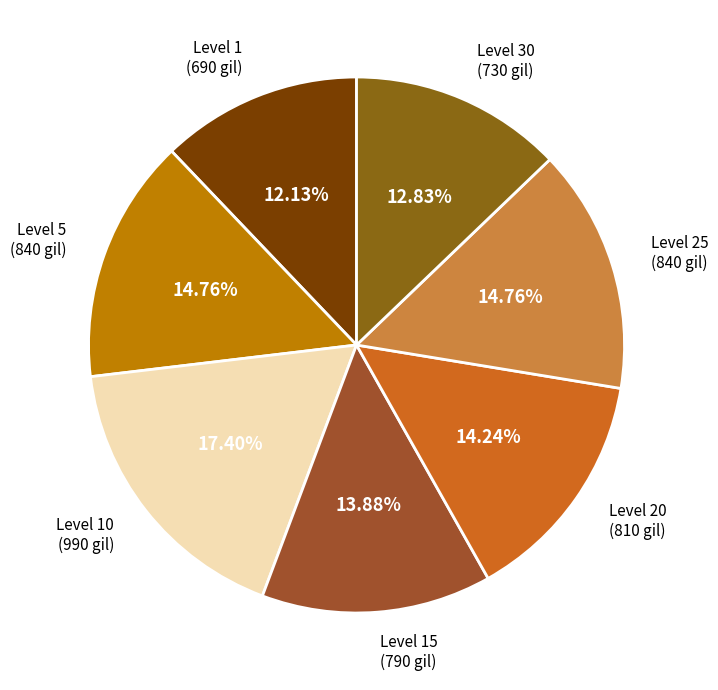

How many segments does this pie chart have?

7